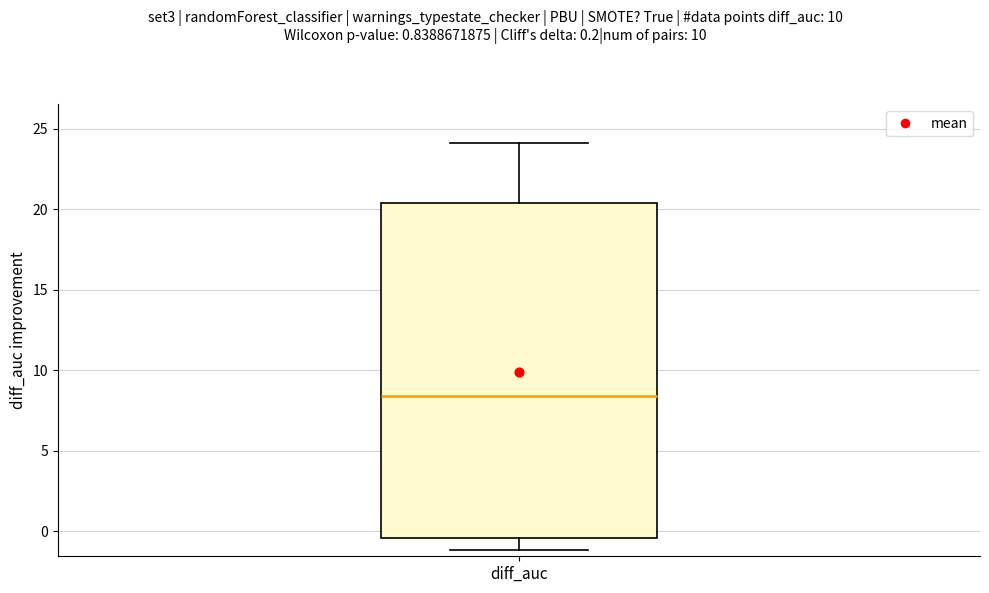

Where does the upper whisker of the box for diff_auc end on the y-axis? The values are not printed on the chart, so give them approximately, as read against the axis.

24.0